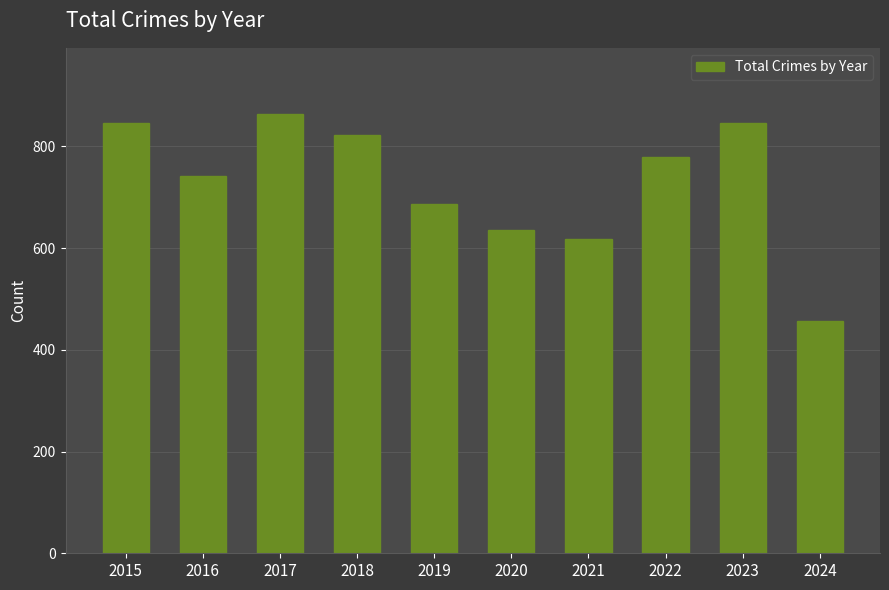

What is the average value?

729